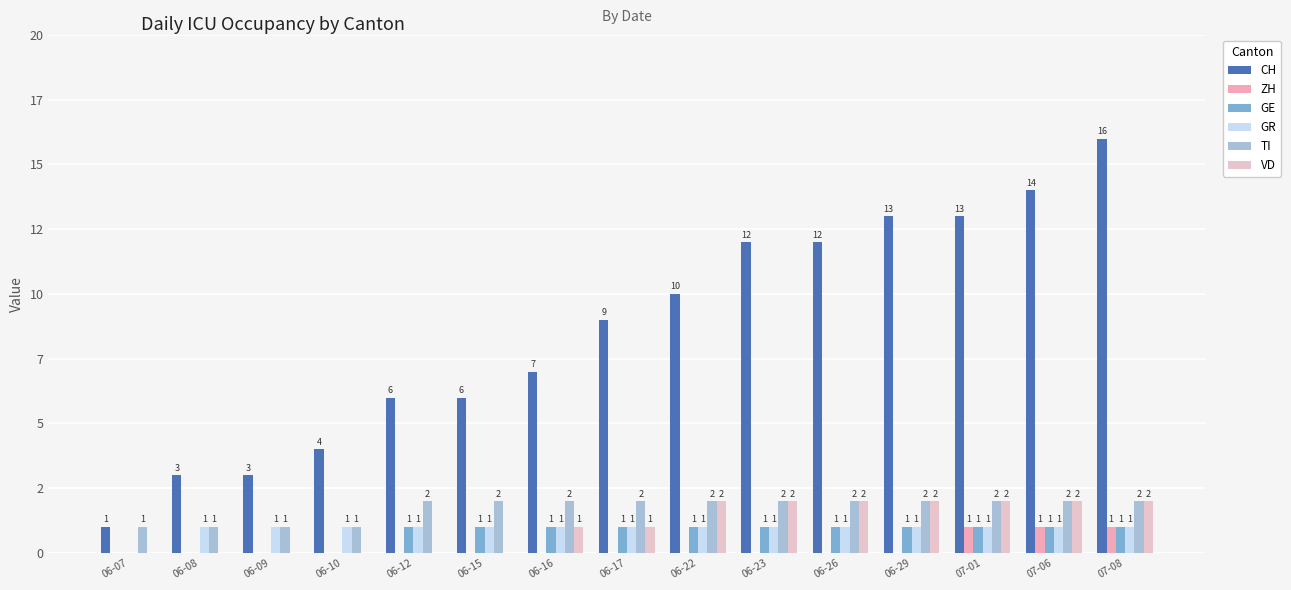

Between 06-16 and 06-10, which is larger?

06-16